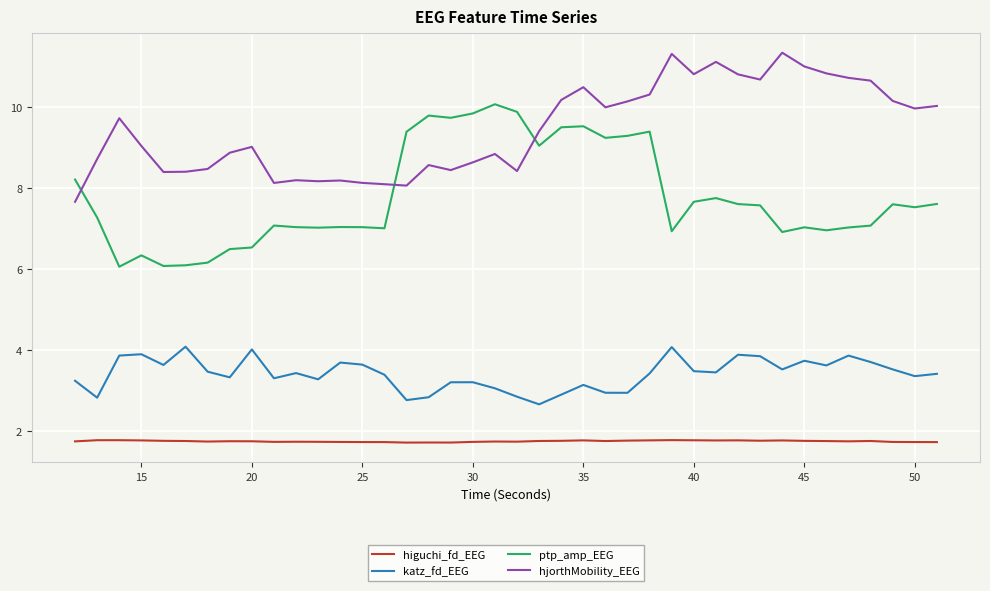

What is the maximum value shown in the chart?

11.3